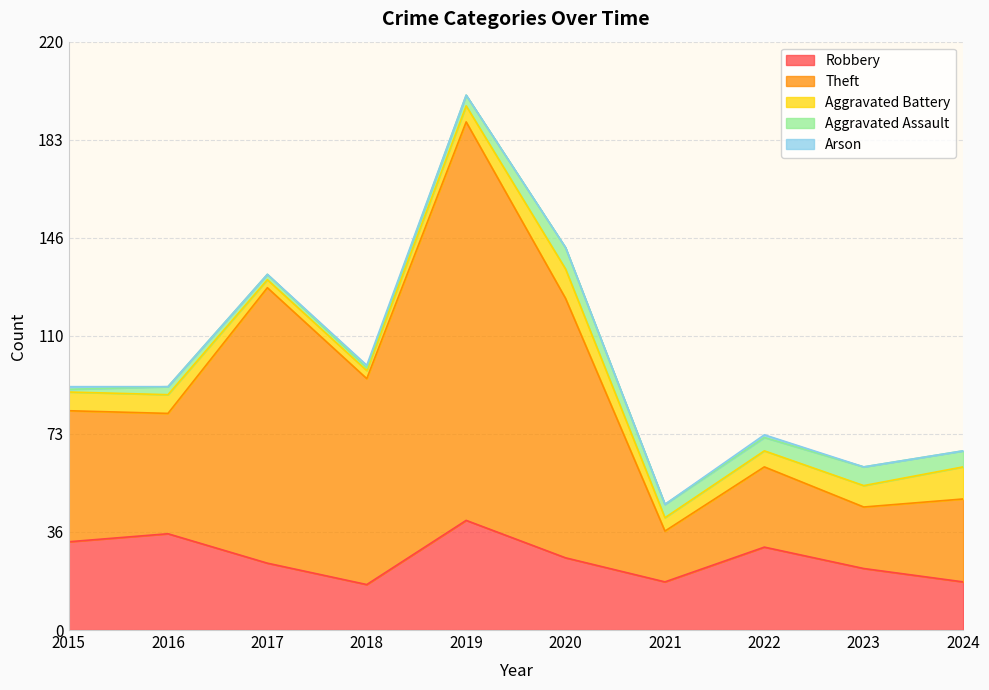

True or false: Theft and Aggravated Battery intersect in this chart.

False